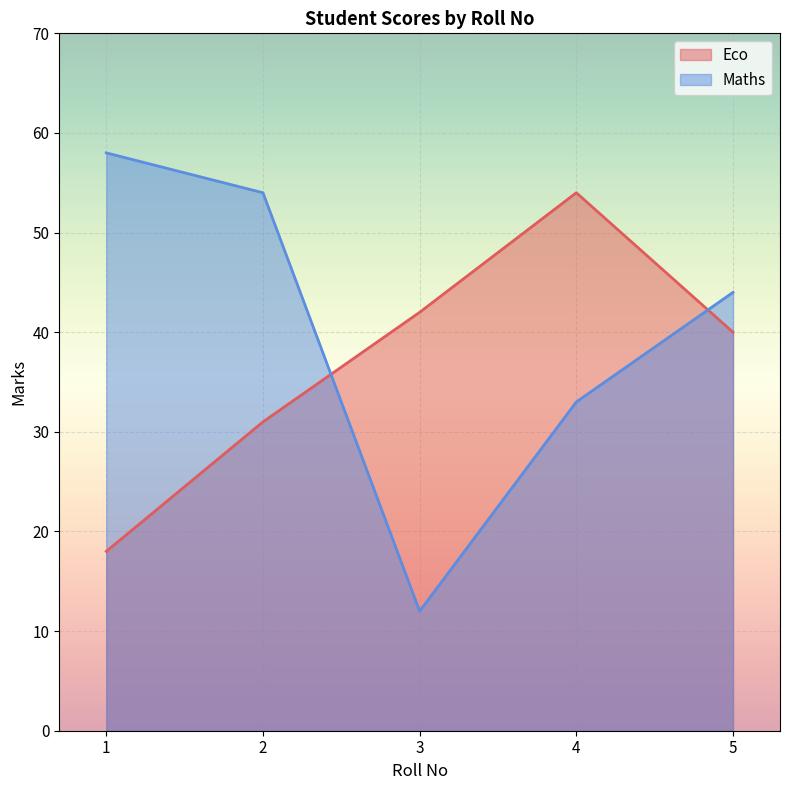

True or false: Eco and Maths intersect in this chart.

True